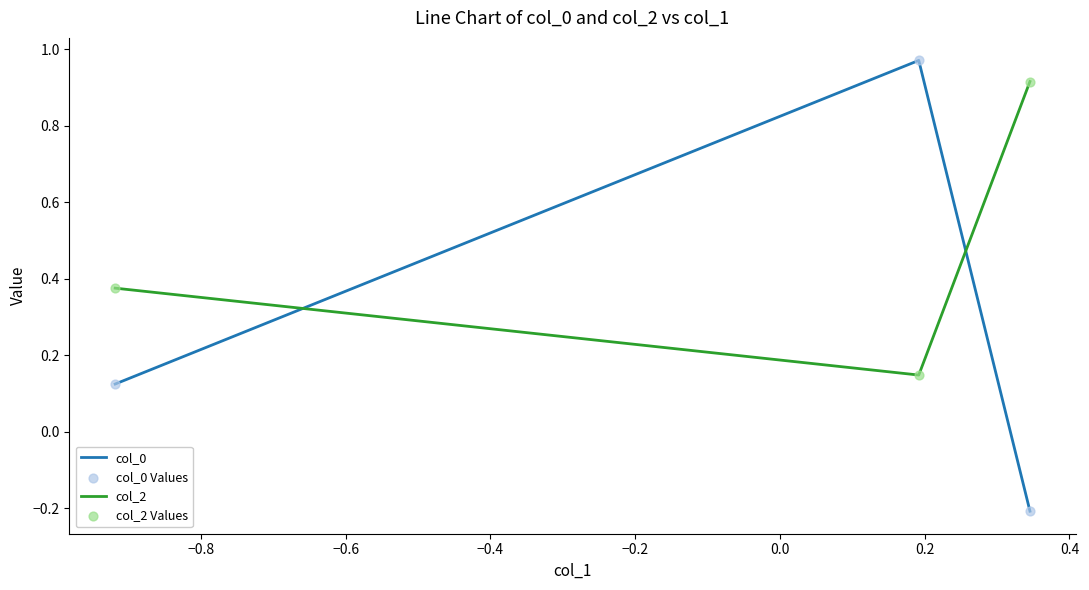

Which series has the largest range (max minus min)?

col_0